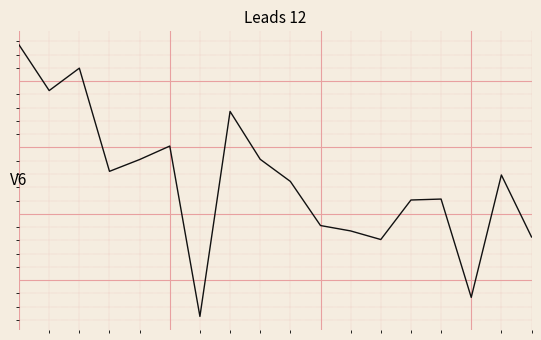

Does the chart display data point markers on the line(s)?

No